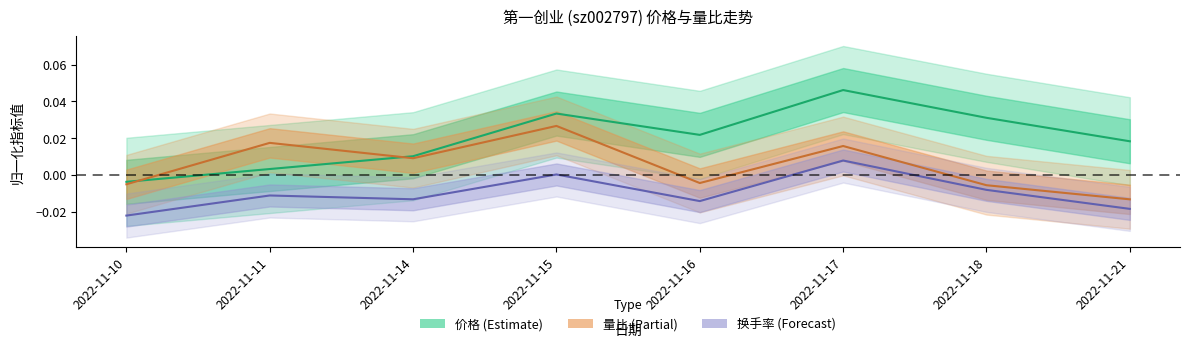

Is it true that 价格 equals 0.0 at 2022-11-18?

False